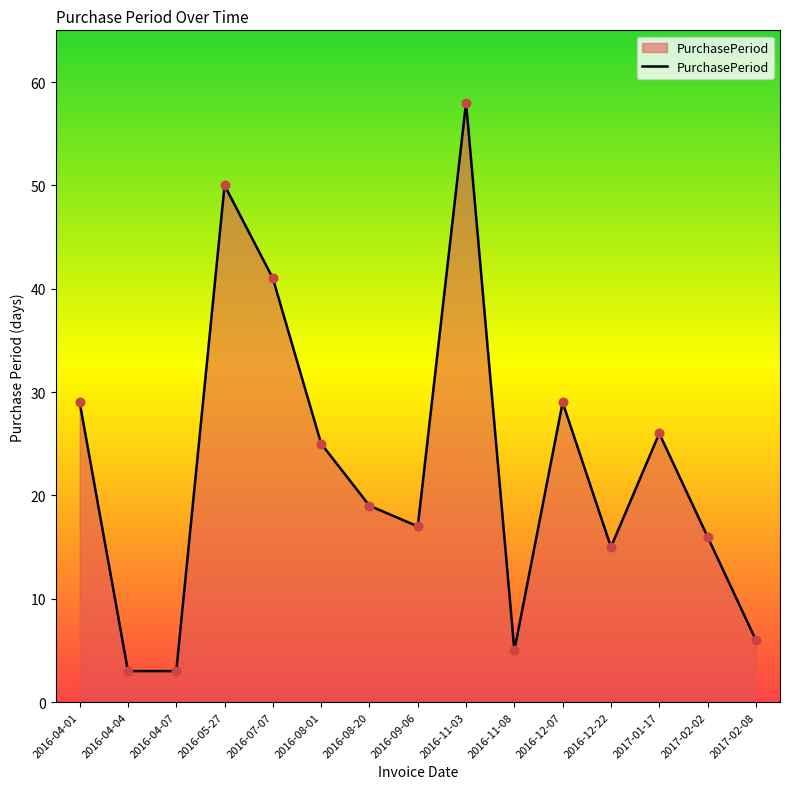

What is the ratio of the value at 2016-12-22 to the value at 2016-04-01?

0.5